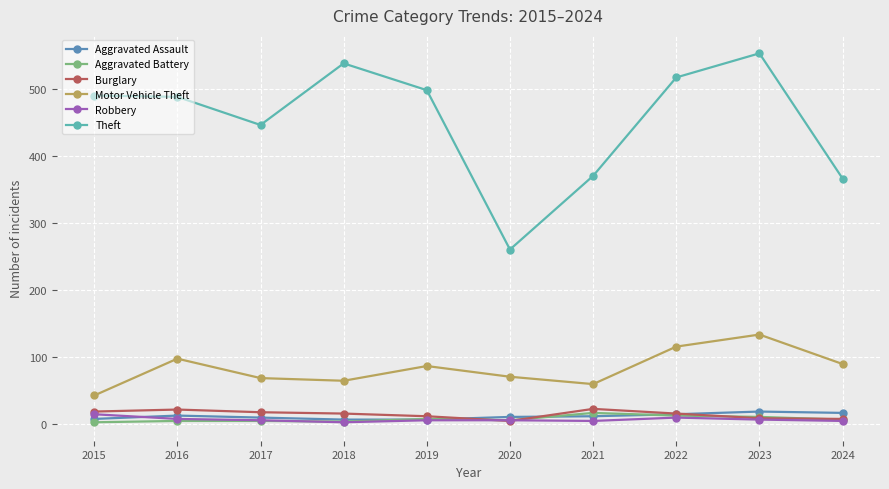

Is the value of Aggravated Battery at 2017 greater than the value of Motor Vehicle Theft at 2017?

No